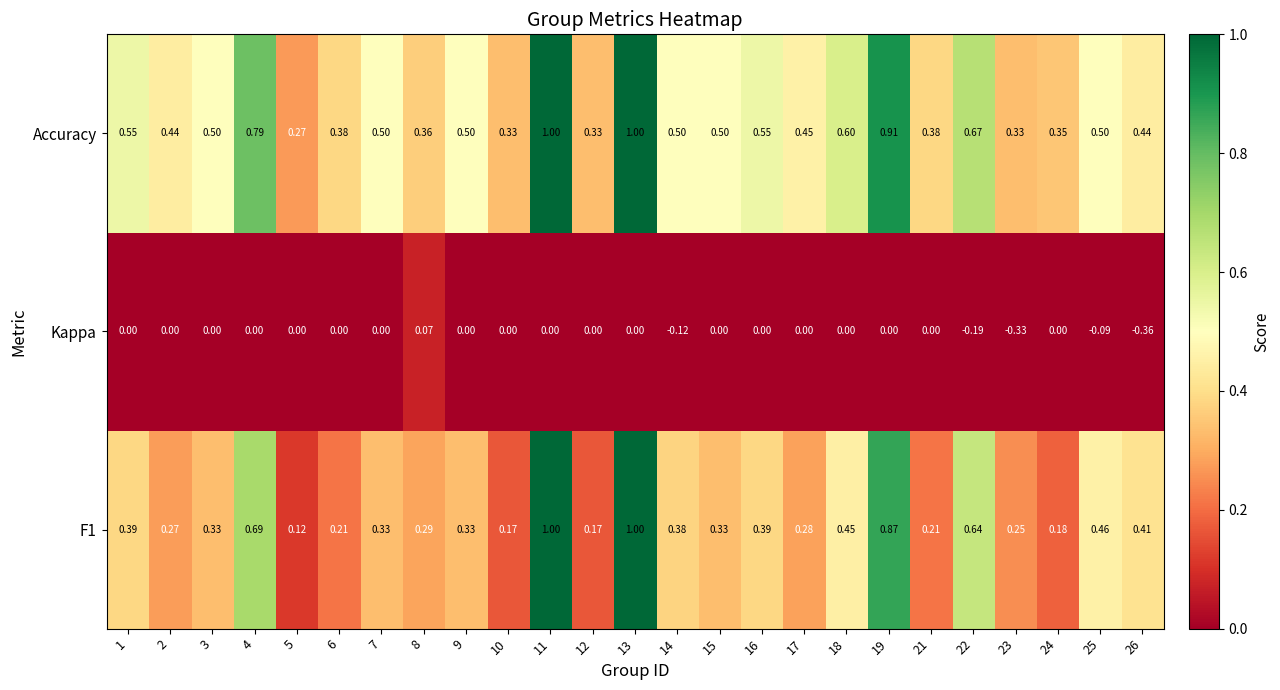

Which series has the largest total across all categories?

Accuracy